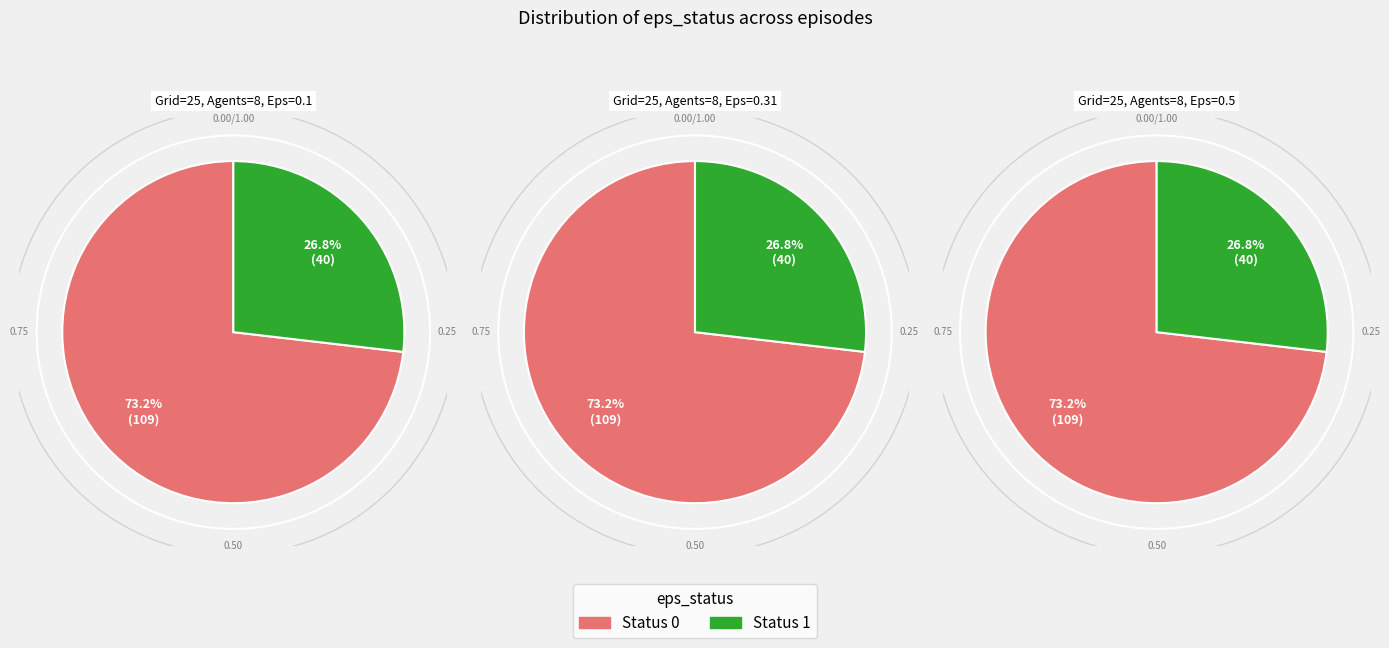

Does any single category account for the majority?

Yes